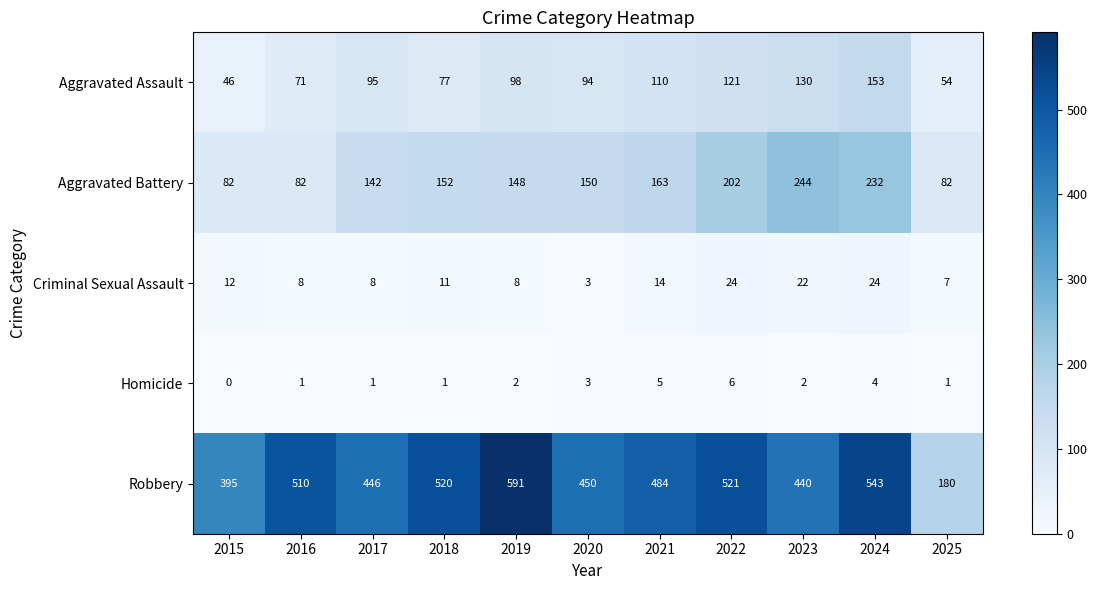

How many data points does each series have?

11